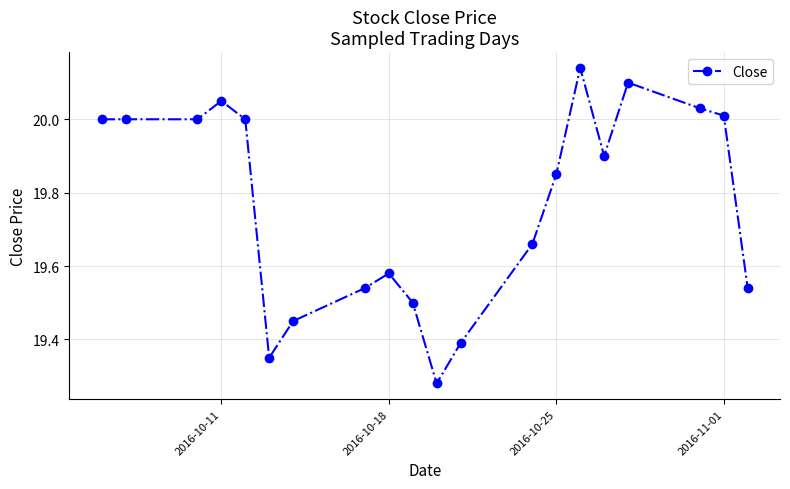

True or false: the data has more than 1 interior local peaks.

True